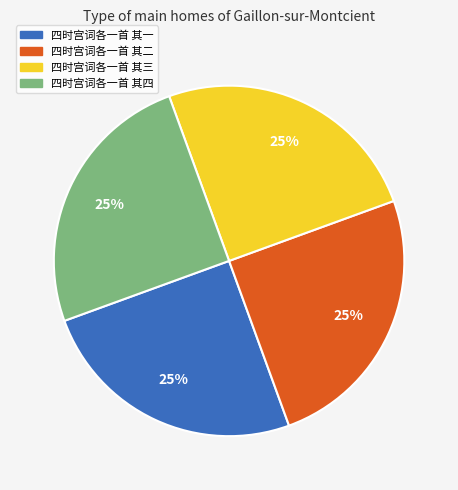

Is 四时宫词各一首 其一 the majority of the pie?

No